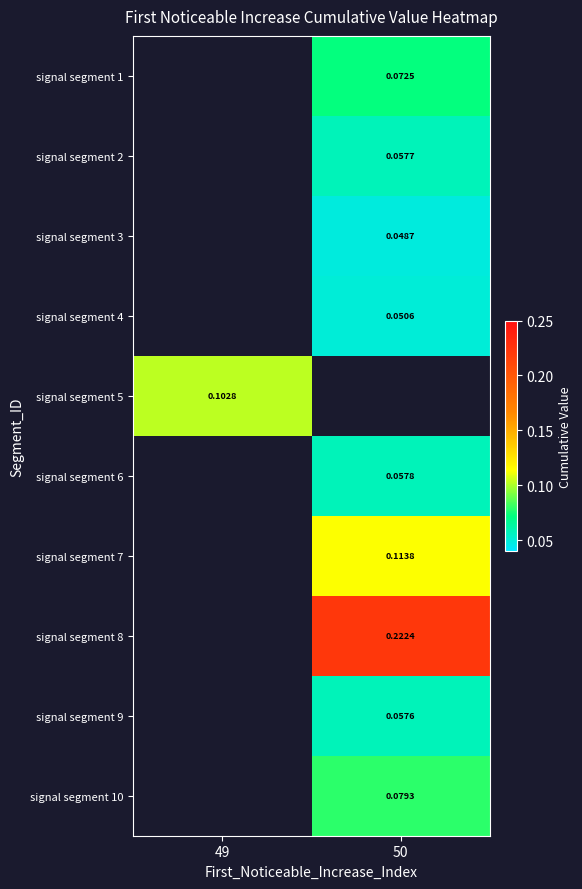

Count the number of categories in the chart.

2